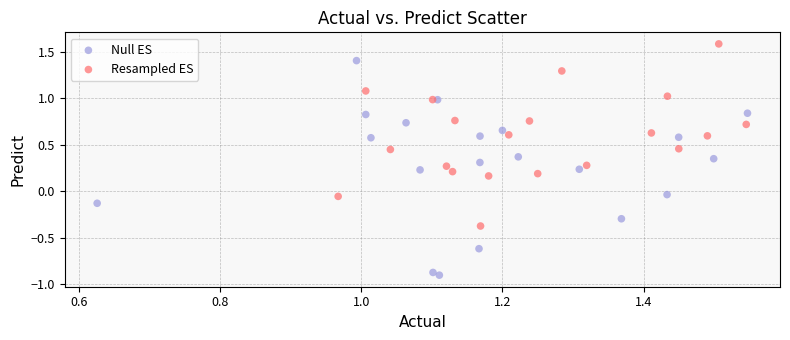

What are all the series names shown in the legend?

Null ES, Resampled ES